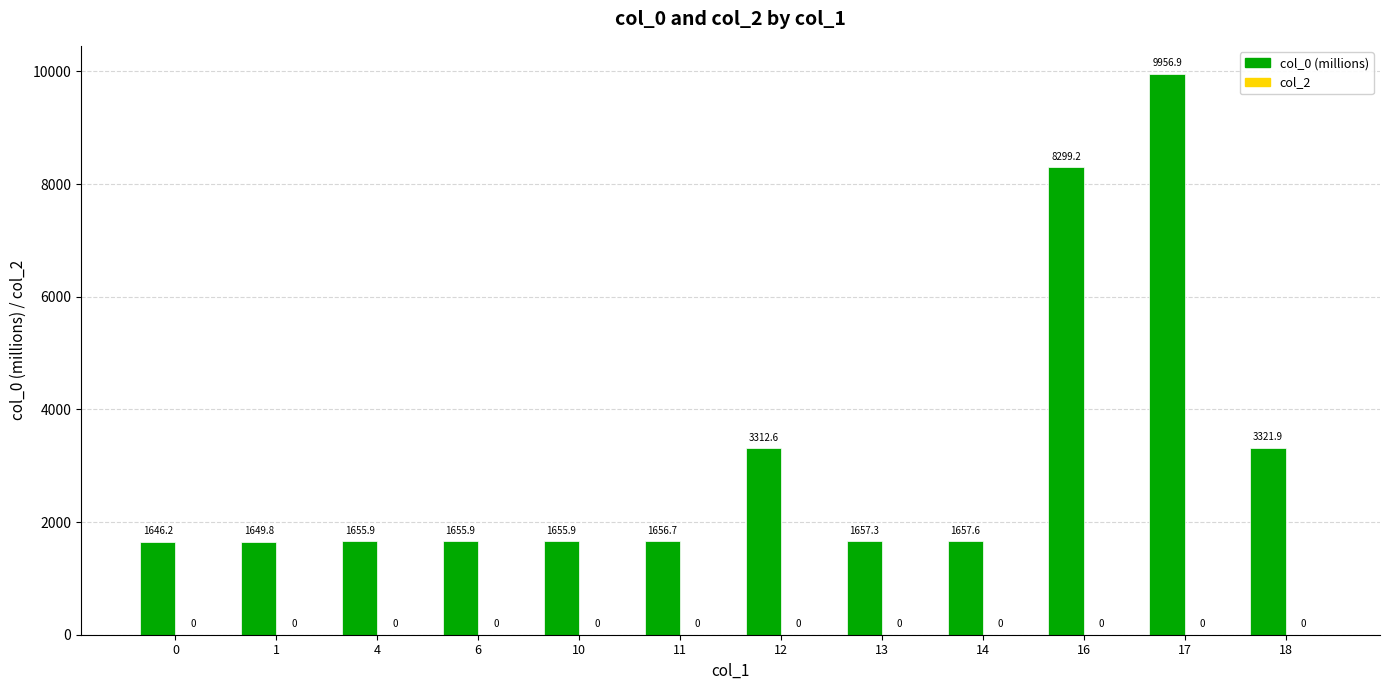

What is the ratio of the value at 14 to the value at 4?

1.0